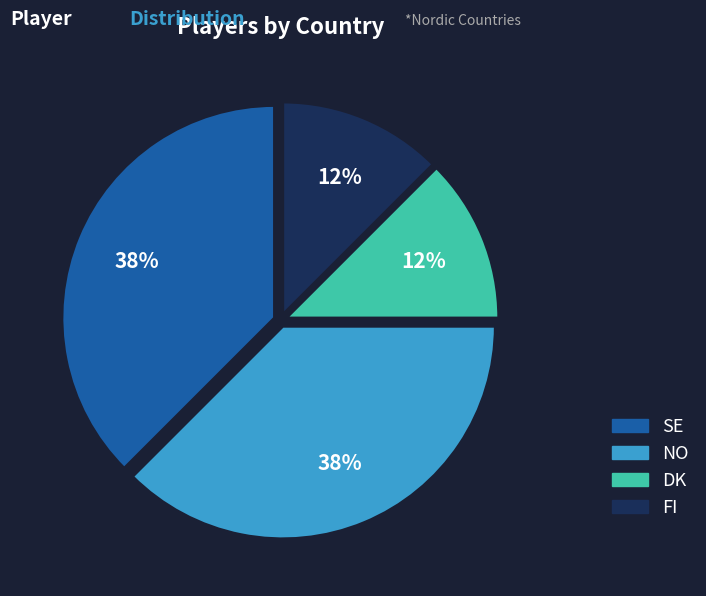

Is there any slice that represents more than half of the pie?

No